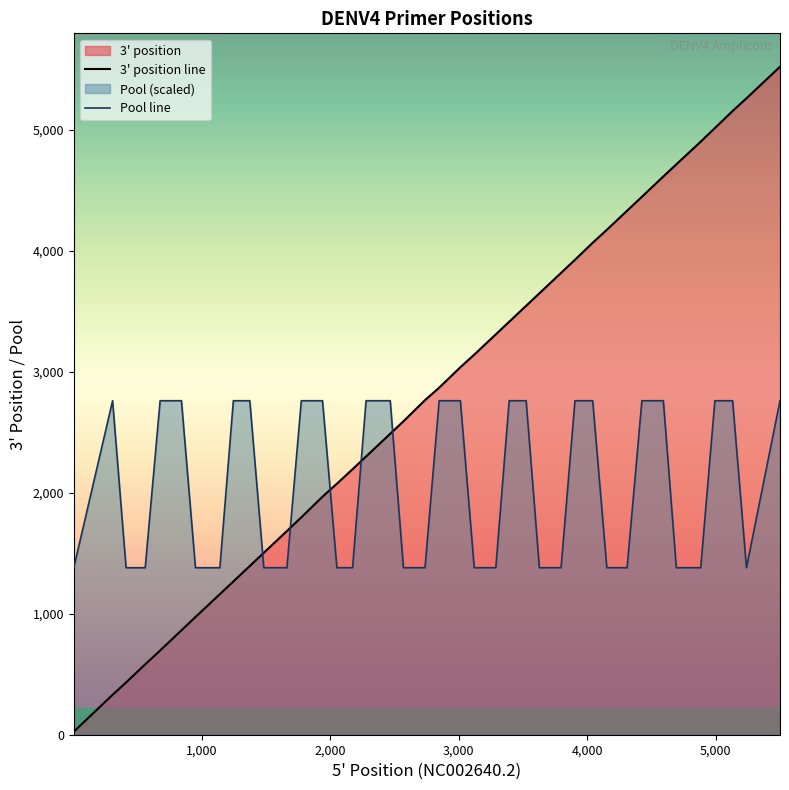

True or false: there are more than 2 points higher than both neighbors.

False